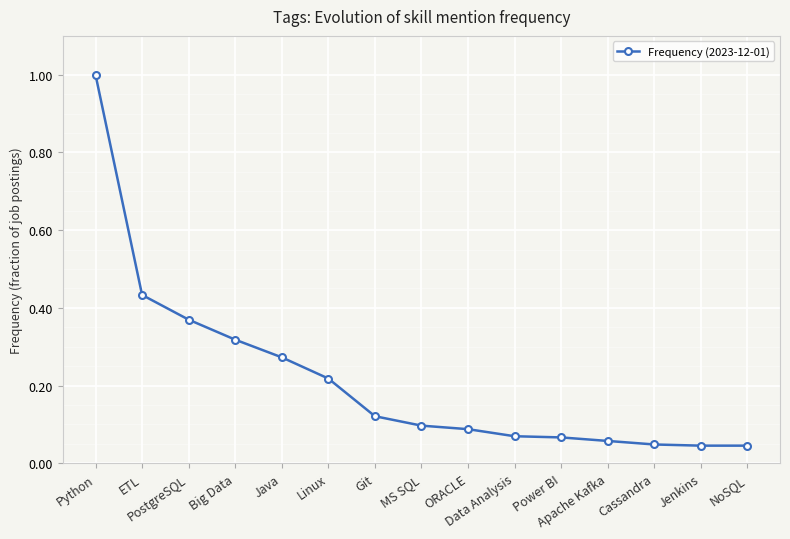

The chart shows a value of 0.1 at ORACLE. True or false?

True